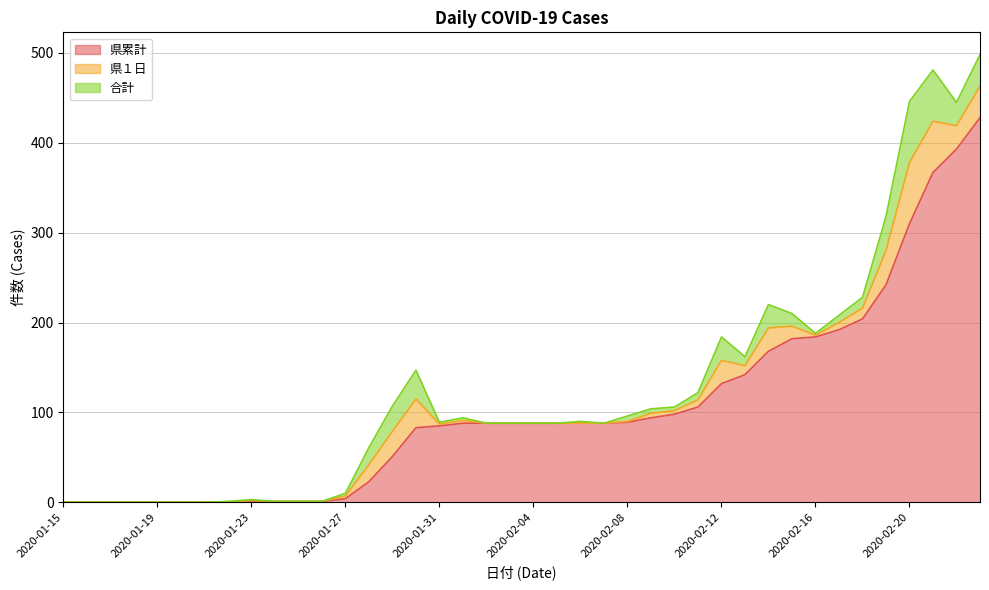

True or false: 合計 and 県累計 cross at least once.

False